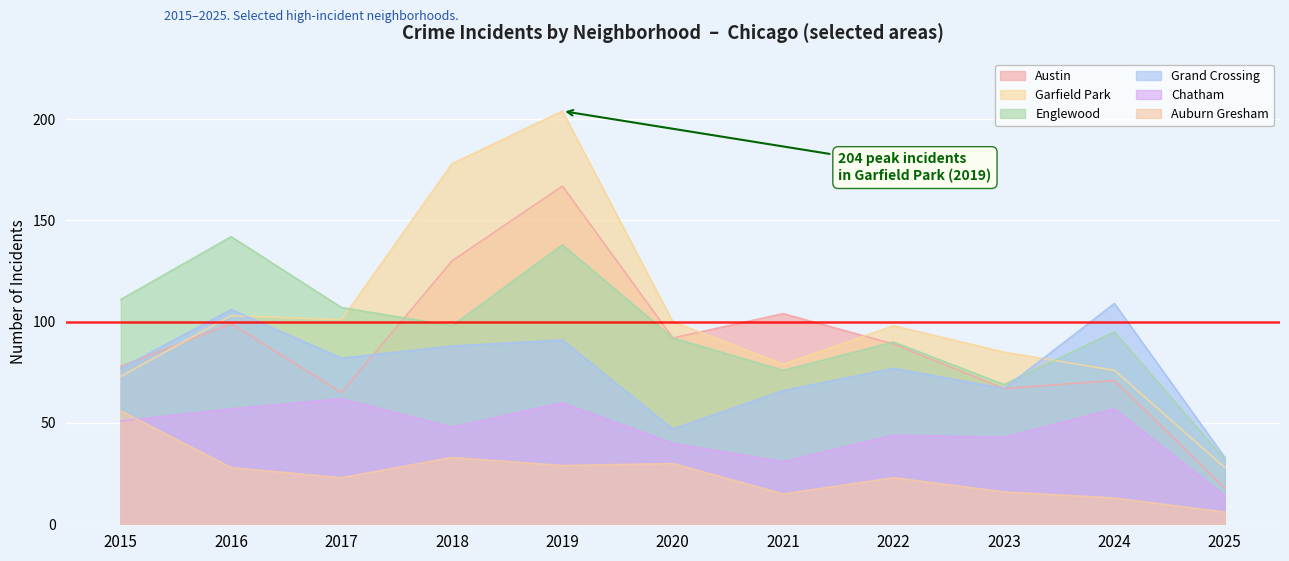

What is the average value of the Grand Crossing series?

77